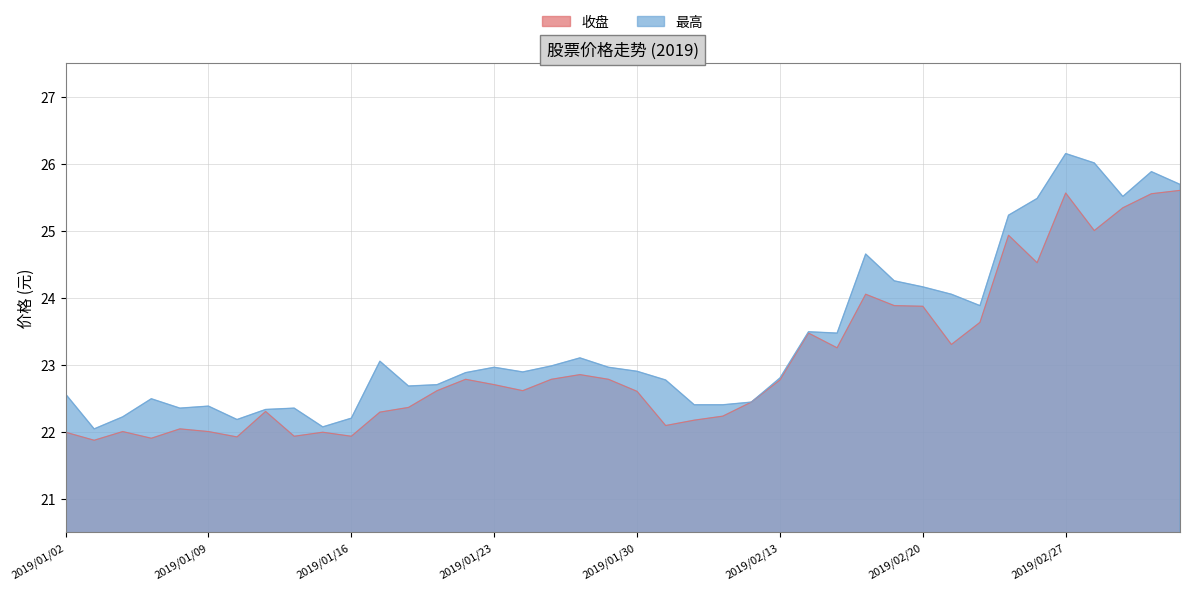

What is the difference between the highest and lowest values at 2019/01/25?

0.2